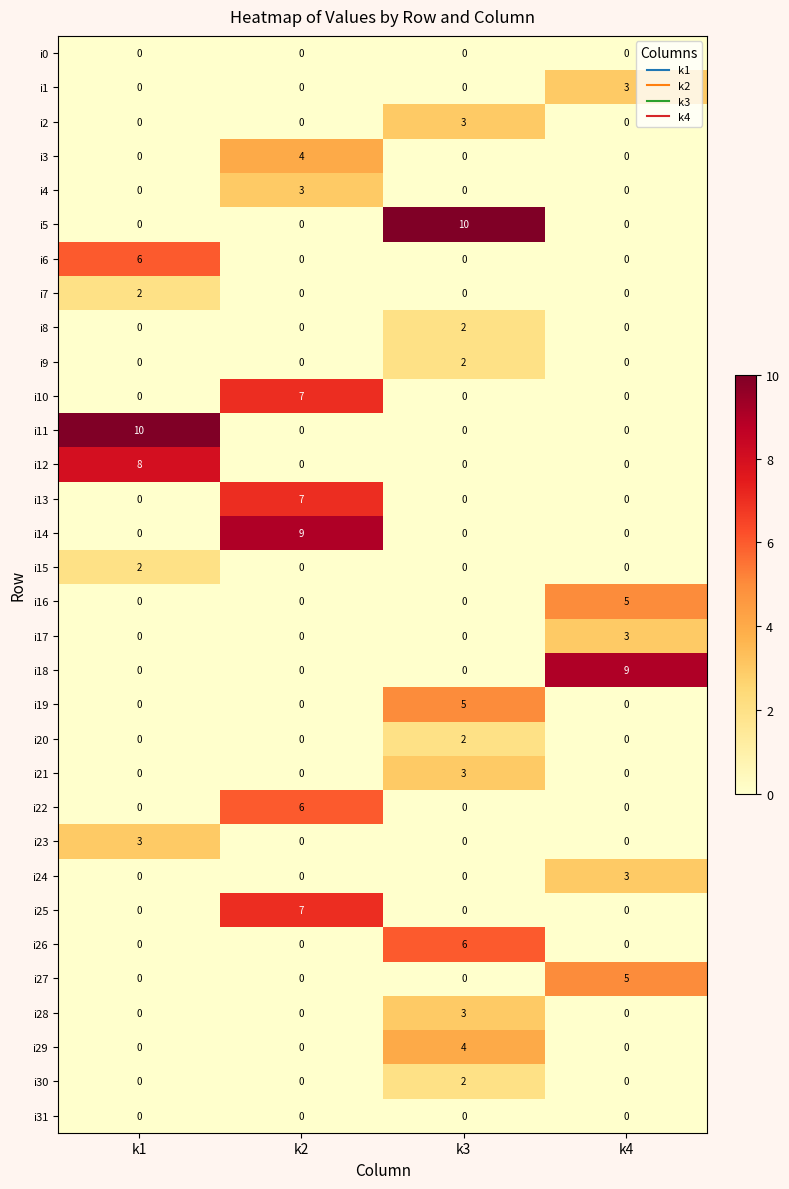

The value of i17 at k3 is 2. True or false?

False